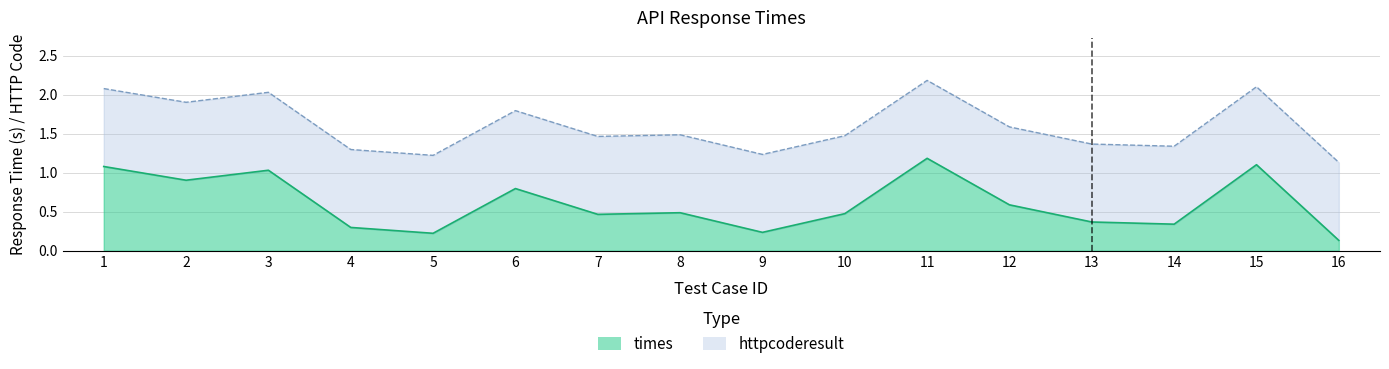

True or false: there are more than 2 points higher than both neighbors.

True